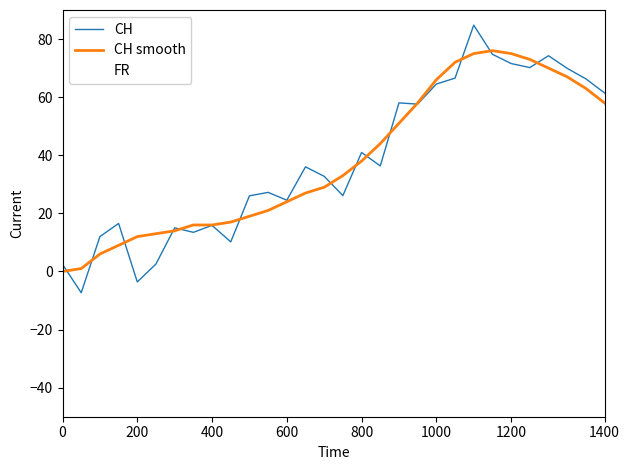

Is the value of CH at 0 greater than the value of CH smooth at 25?

No